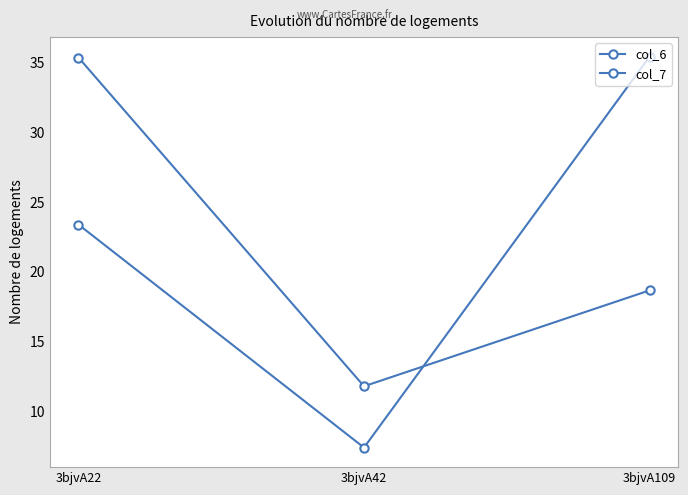

Which category has the highest value across all series?

3bjvA109